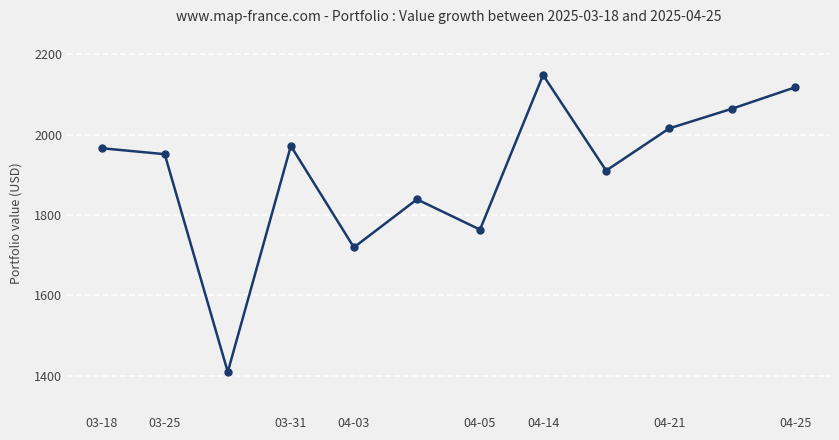

What is the value of the 4th point from the left?

1971.9